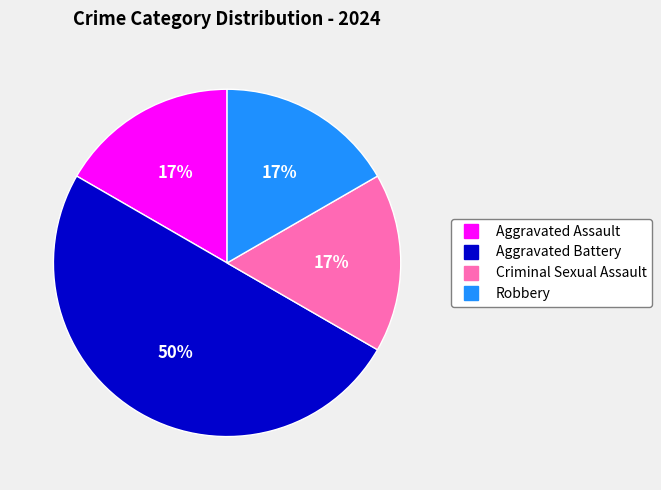

Combined, do Aggravated Battery and Aggravated Assault account for over 50%?

Yes